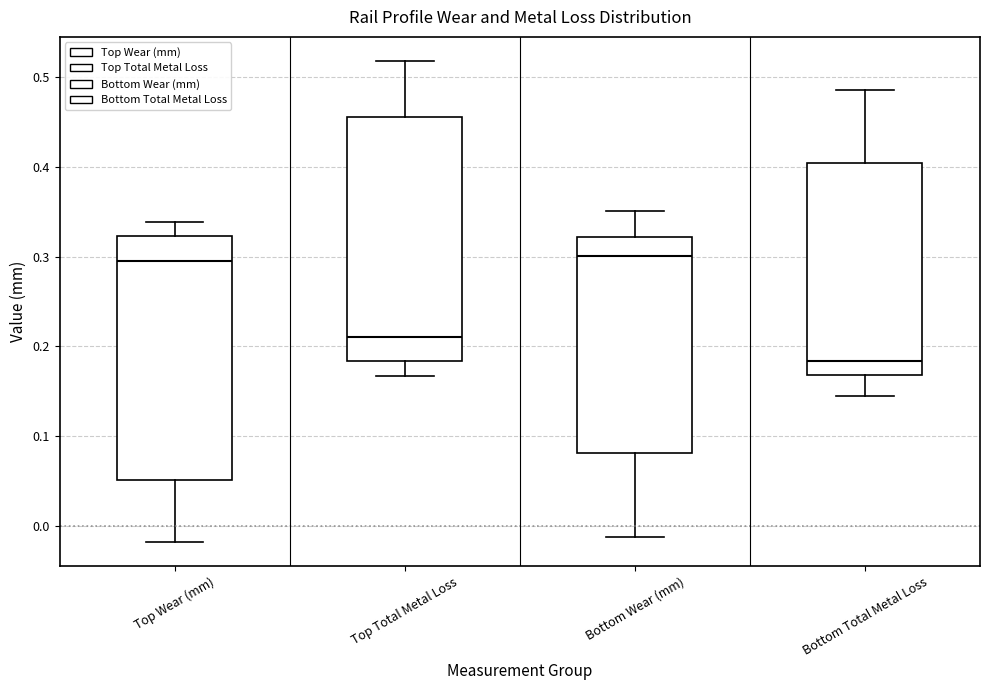

Reading left to right, transcribe this box plot: for each box, give where its median line is, the range the box spans, and where its two whiskers end, as read against the y-axis. The values are not printed on the chart, so give them approximately, as read against the axis.

Top Wear (mm): median 0.30, box 0.05 to 0.32, whiskers -0.02 to 0.34
Top Total Metal Loss: median 0.21, box 0.18 to 0.46, whiskers 0.17 to 0.52
Bottom Wear (mm): median 0.30, box 0.08 to 0.32, whiskers -0.01 to 0.35
Bottom Total Metal Loss: median 0.18, box 0.17 to 0.40, whiskers 0.15 to 0.49